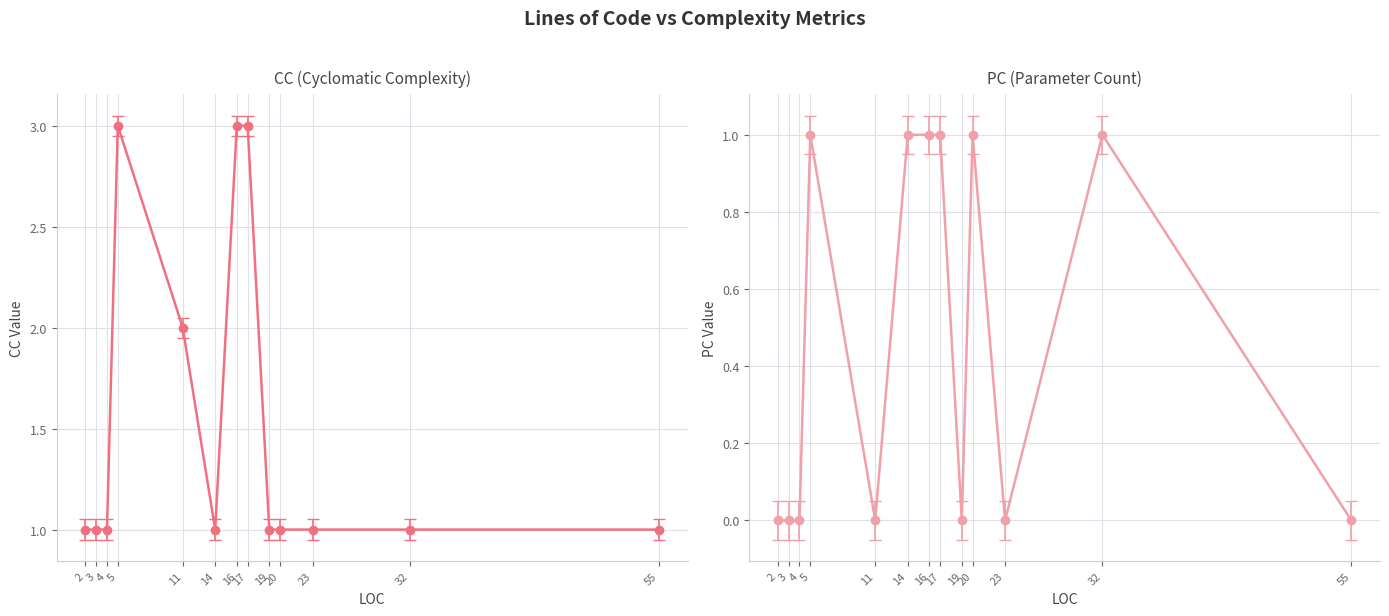

The CC series shows 1 at 20. True or false?

False